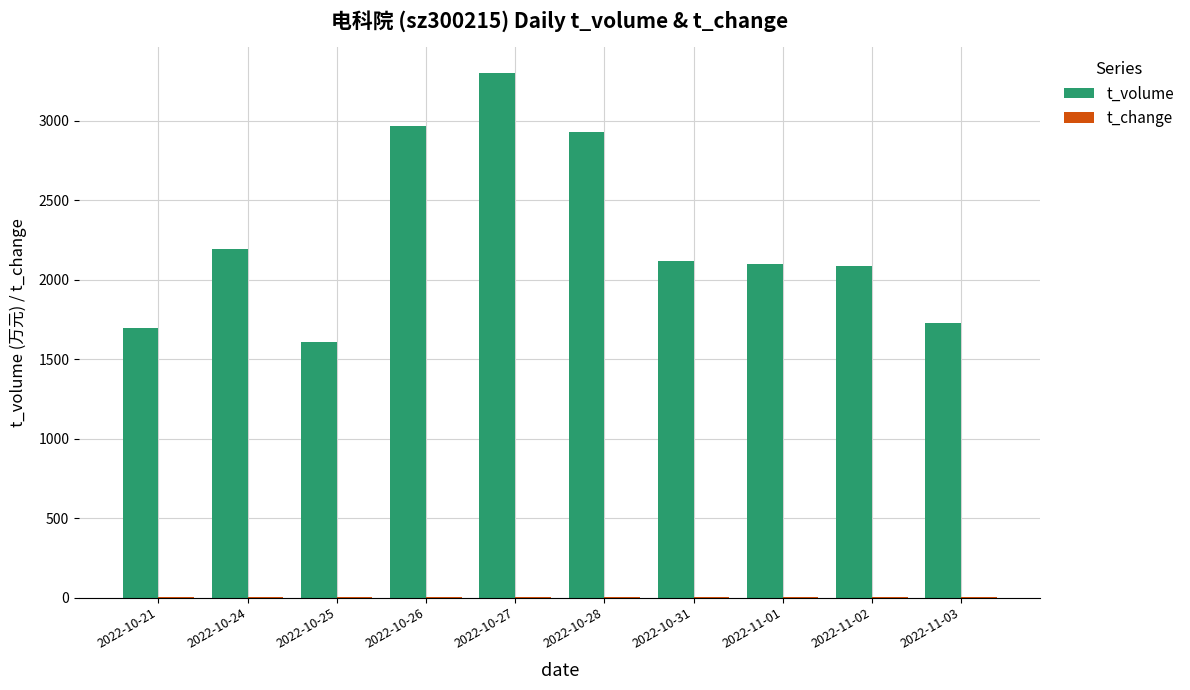

The value of t_volume at 2022-11-03 is 1727.0. True or false?

True